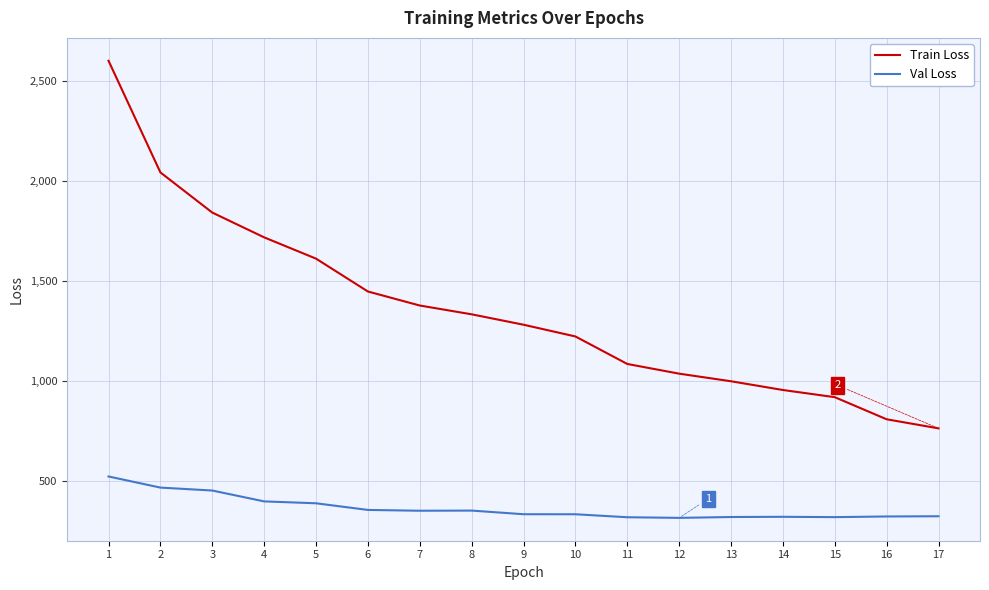

At which label does Val Loss reach its peak?

1